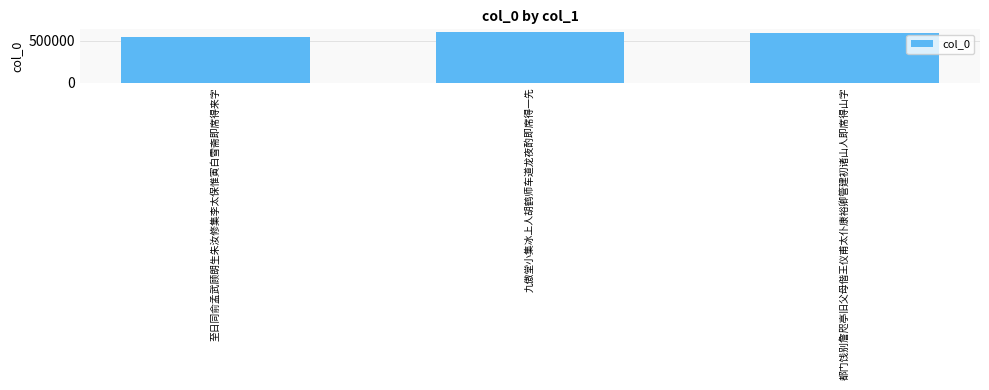

Reading left to right, extract all data points from this chart.

至日同俞孟武顾朗生朱汝修集李太保惟寅白雪斋即席得来字=545369	九傲堂小集冰上人胡鹤师车道龙夜酌即席得一先=604607	都门饯别詹咫亭旧父母偕王仪甫太仆康裕卿管建初诸山人即席得山字=596977